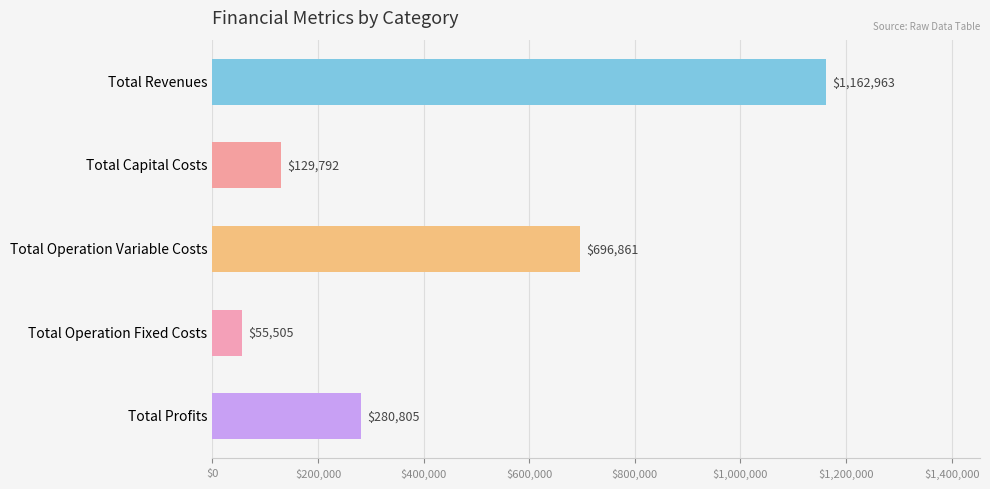

List the labels in order of value, largest first.

Total Revenues, Total Operation Variable Costs, Total Profits, Total Capital Costs, Total Operation Fixed Costs